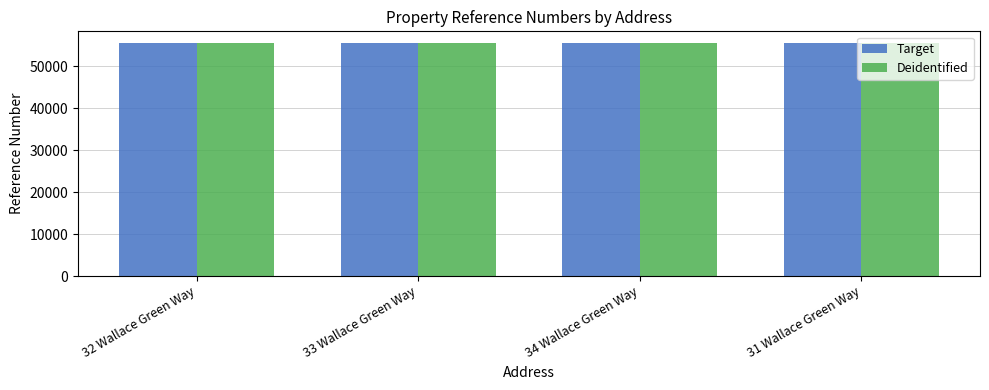

What is the sum of the Target values at 34 Wallace Green Way and 33 Wallace Green Way?

111115